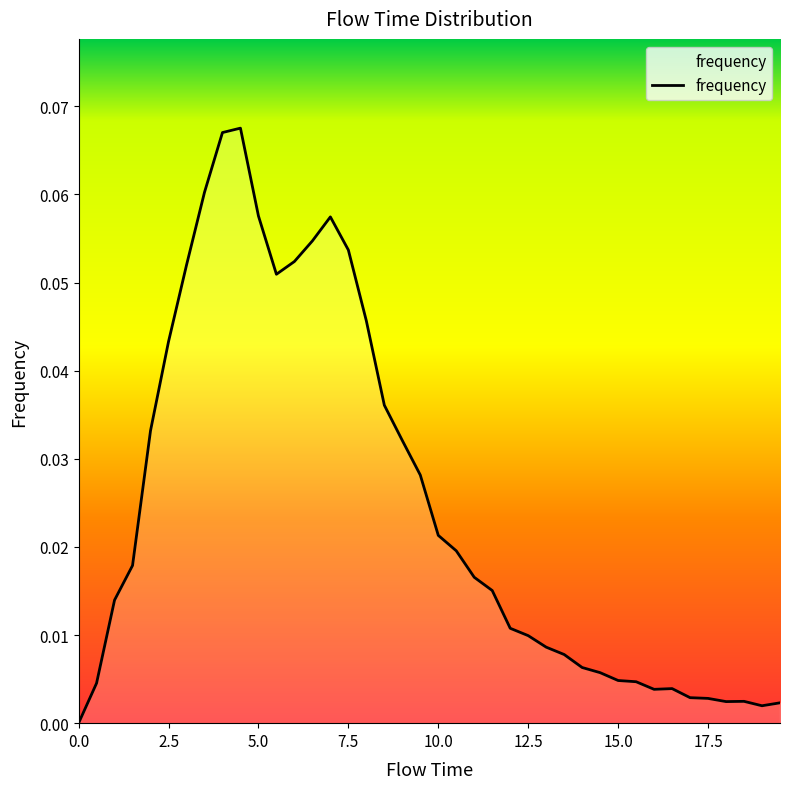

Reading left to right, what are all the values shown in this chart?

0.0	0.0	0.0	0.0	0.0	0.0	0.1	0.1	0.1	0.1	0.1	0.1	0.1	0.1	0.1	0.1	0.0	0.0	0.0	0.0	0.0	0.0	0.0	0.0	0.0	0.0	0.0	0.0	0.0	0.0	0.0	0.0	0.0	0.0	0.0	0.0	0.0	0.0	0.0	0.0